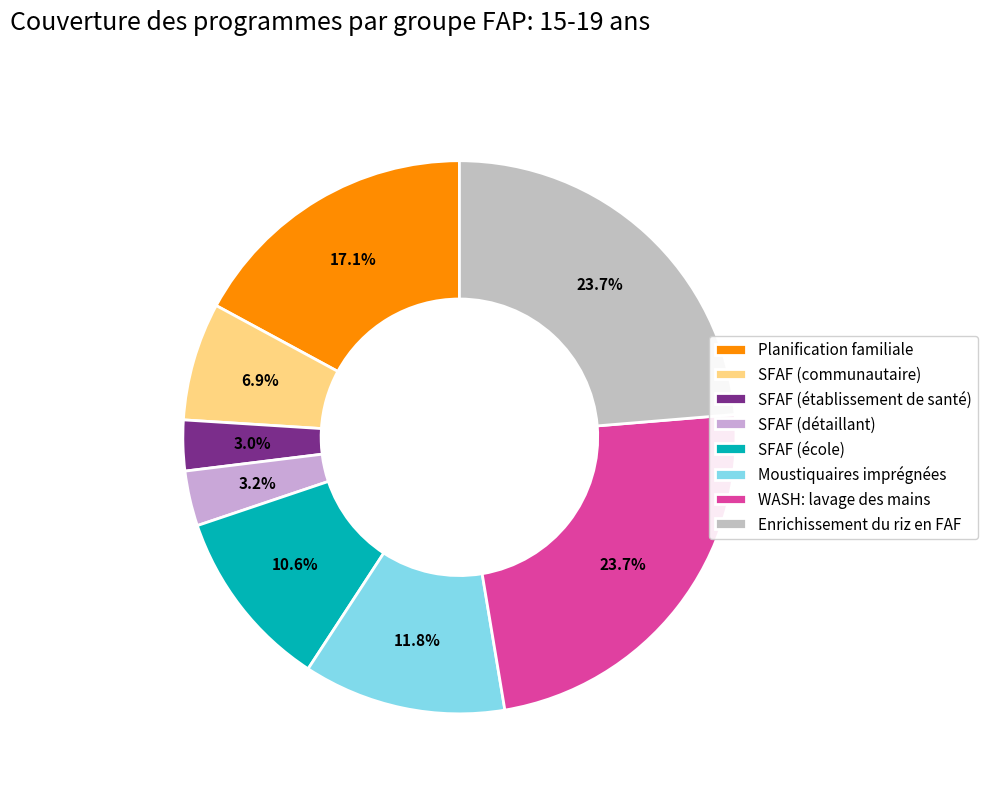

Rank the categories by value from lowest to highest.

SFAF (établissement de santé), SFAF (détaillant), SFAF (communautaire), SFAF (école), Moustiquaires imprégnées, Planification familiale, WASH: lavage des mains, Enrichissement du riz en FAF